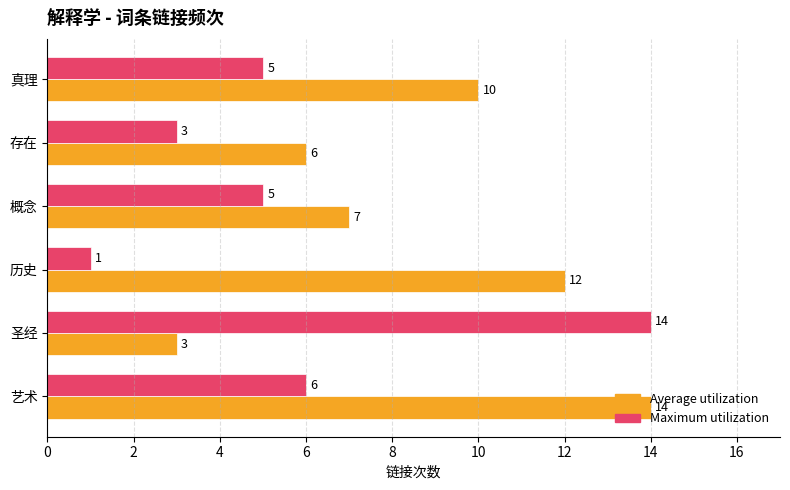

Read the Average utilization value at 概念, to the nearest 10.

10